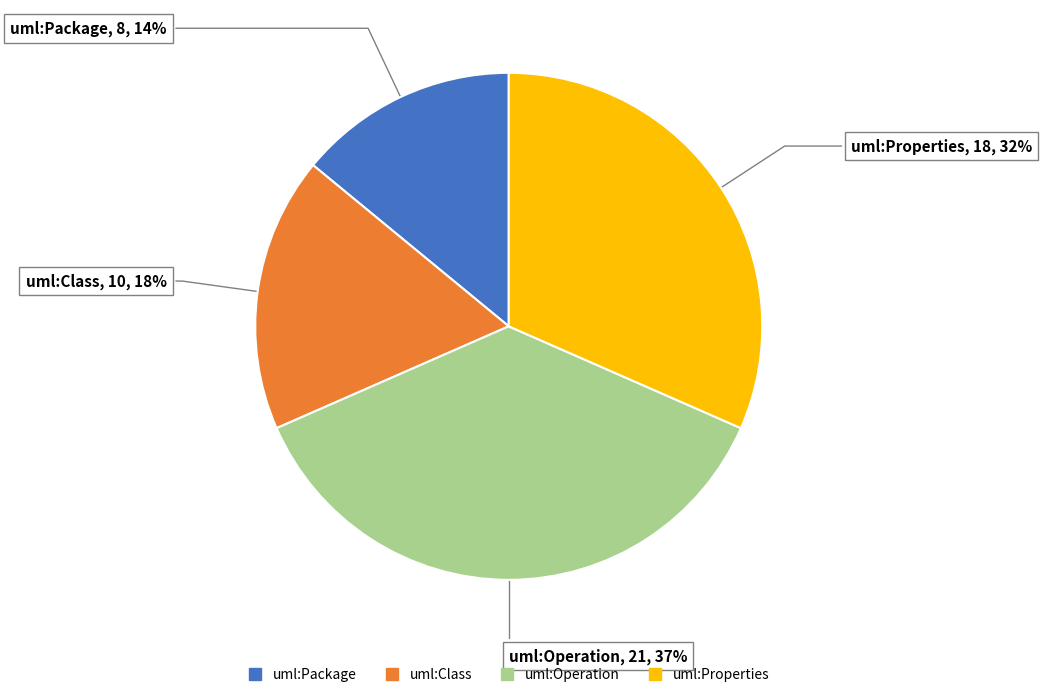

Does any single category account for the majority?

No